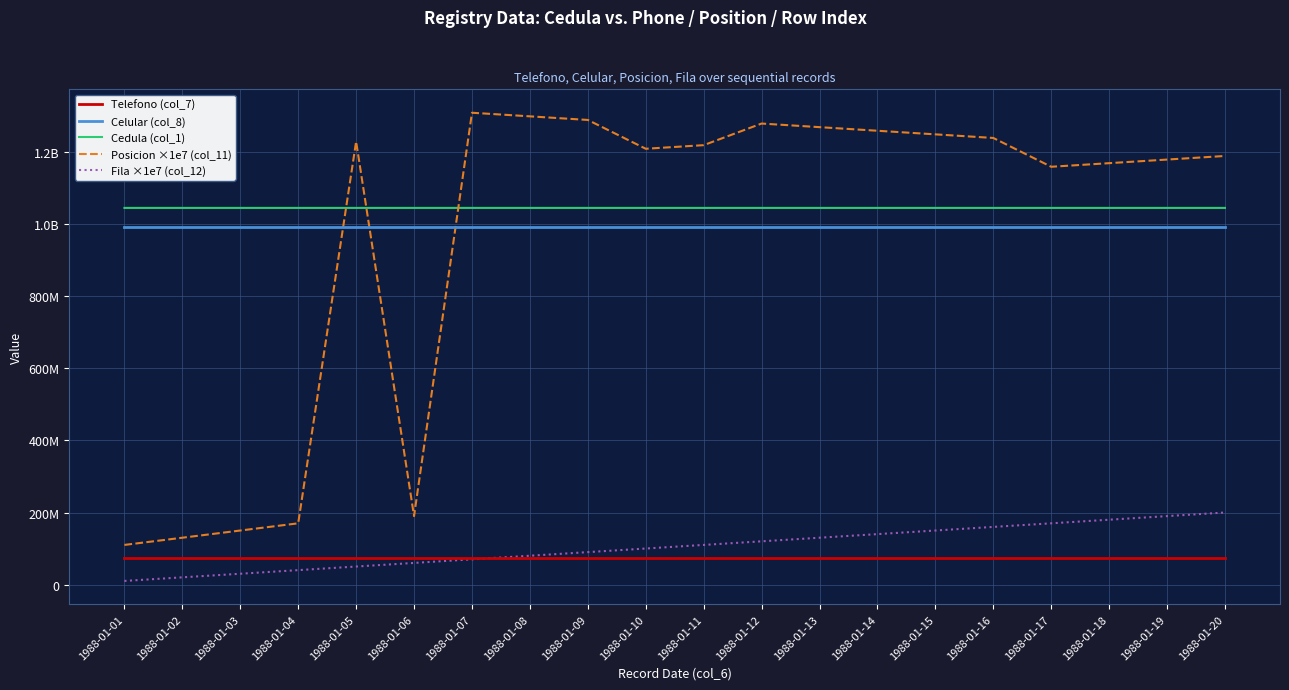

True or false: Fila ×1e7 (col_12) and Celular (col_8) intersect in this chart.

False